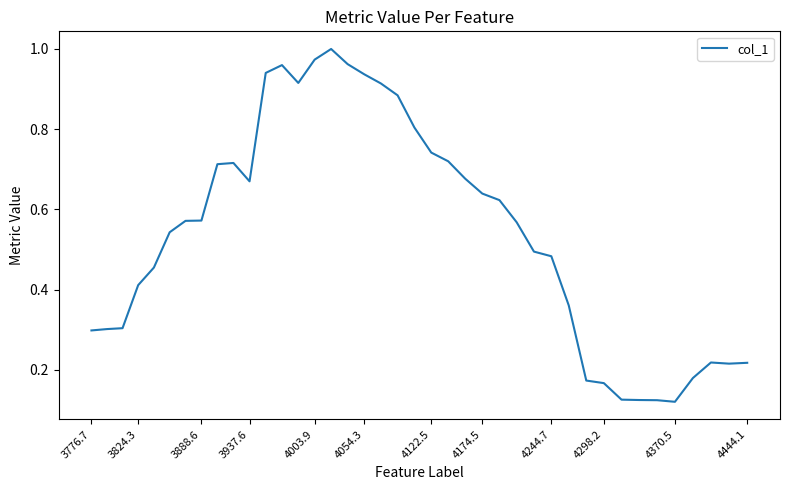

True or false: the data shows 0.1 at 4298.2.

False